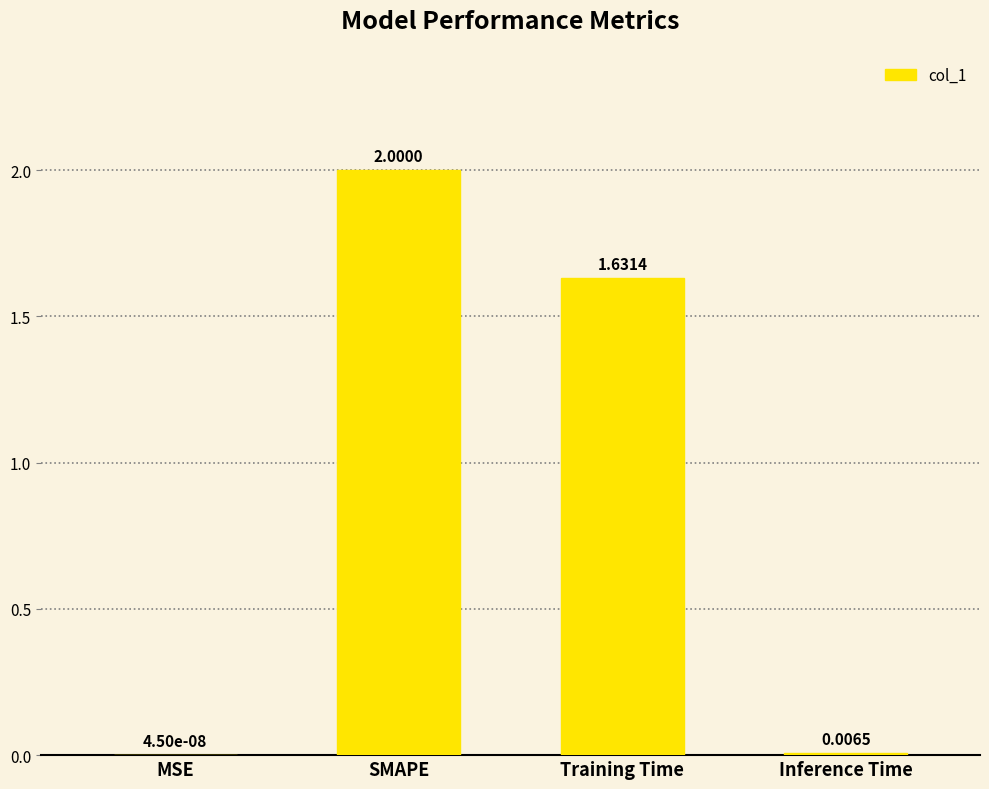

Which has a higher value, MSE or Training Time?

Training Time